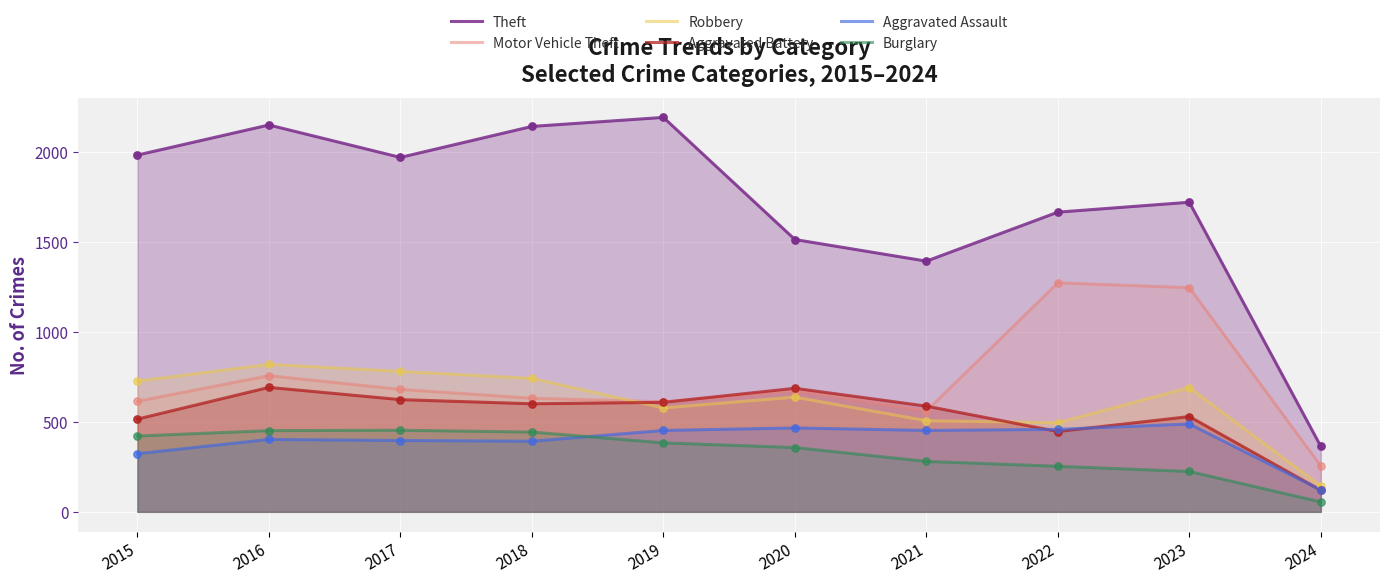

Which series reaches the minimum Y coordinate?

Burglary